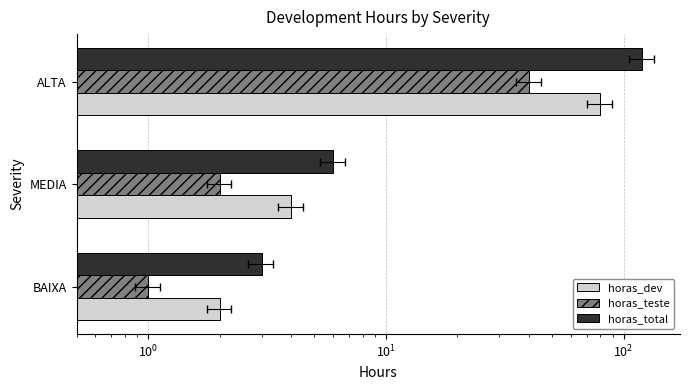

How many bars are there in each group?

3